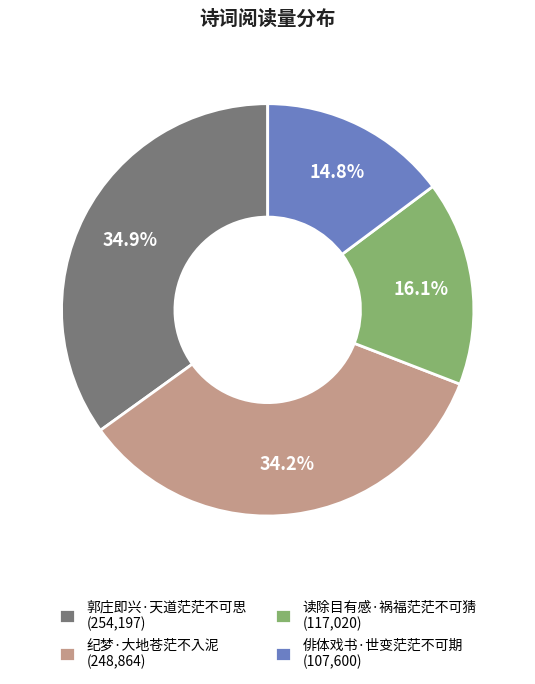

What is the smallest slice in the pie chart?

俳体戏书·世变茫茫不可期